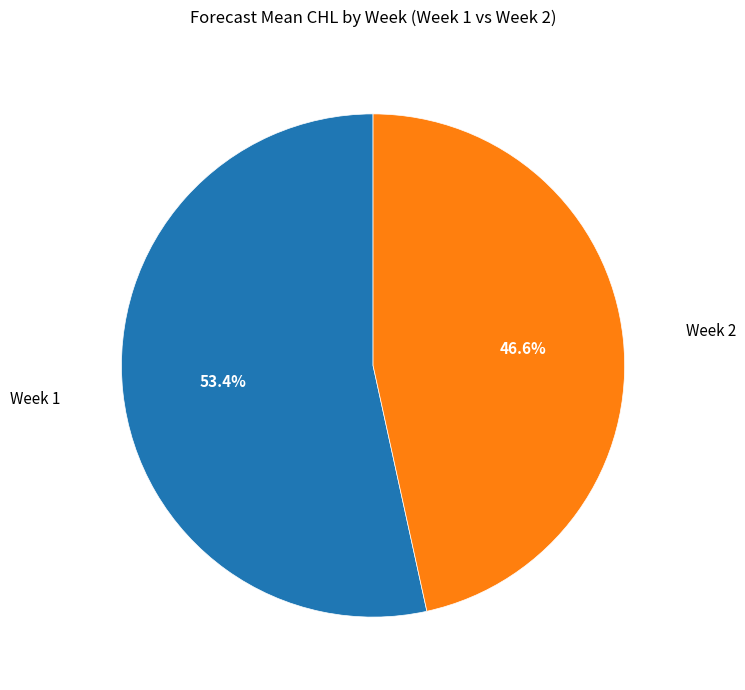

Does any single category account for the majority?

Yes